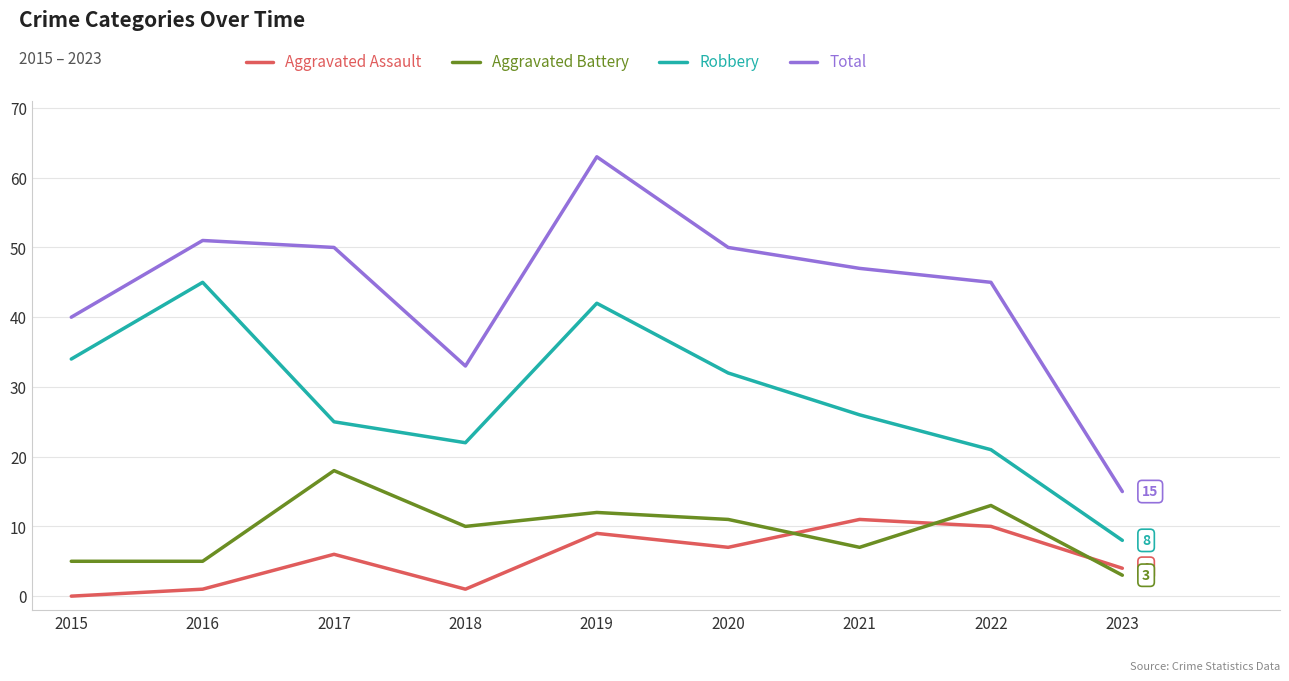

At which category is the sum across all series the highest?

2019